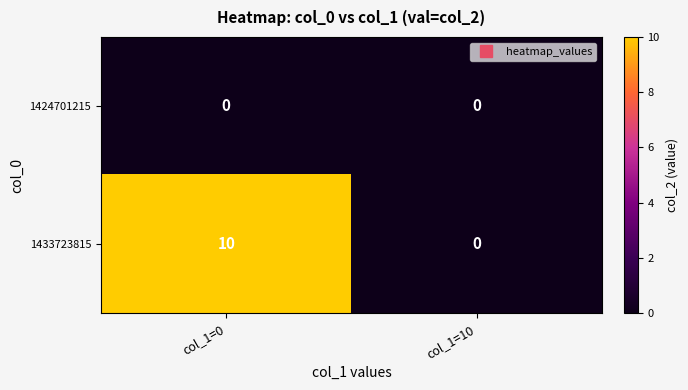

Rank the series by their average value, from lowest to highest.

1424701215, 1433723815